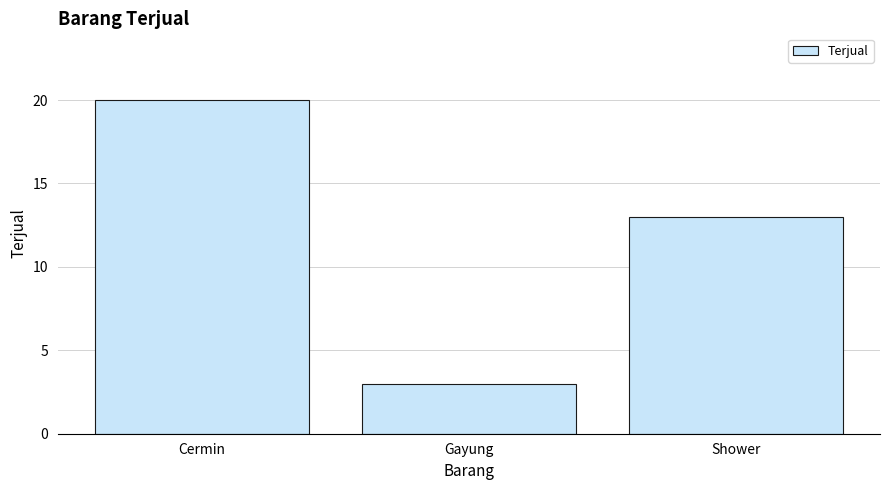

List the labels in order of value, largest first.

Cermin, Shower, Gayung